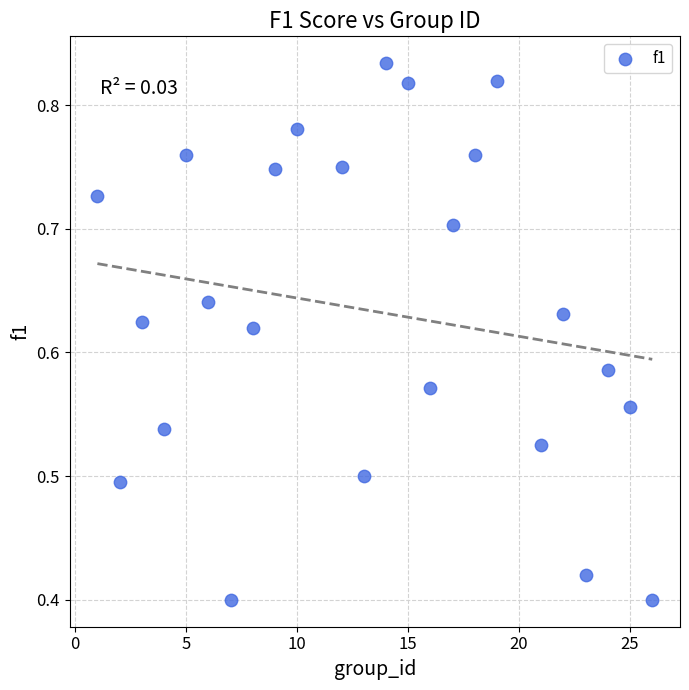

What is the range of X values (max minus min)?

25.0